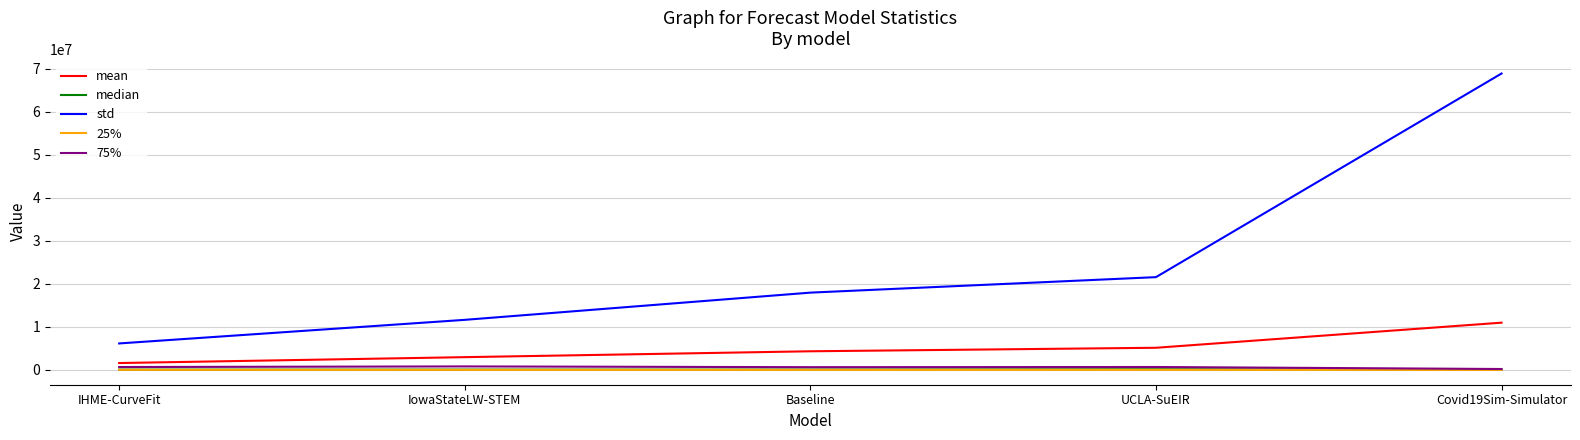

What is the sum of all median values?

431559.0